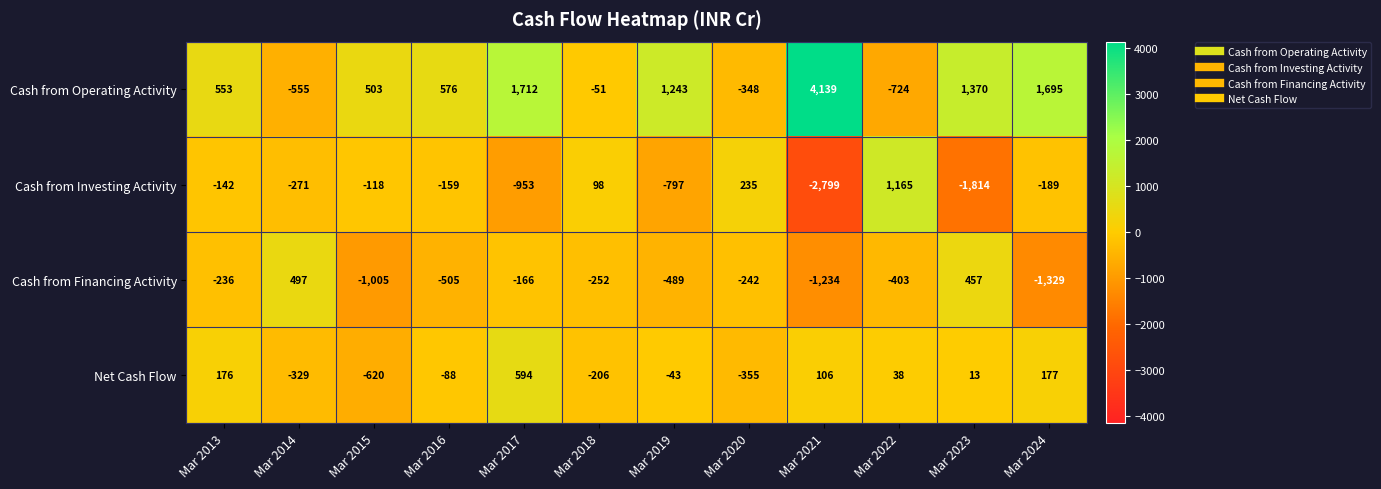

Which series changed the most between Mar 2017 and Mar 2019?

Net Cash Flow